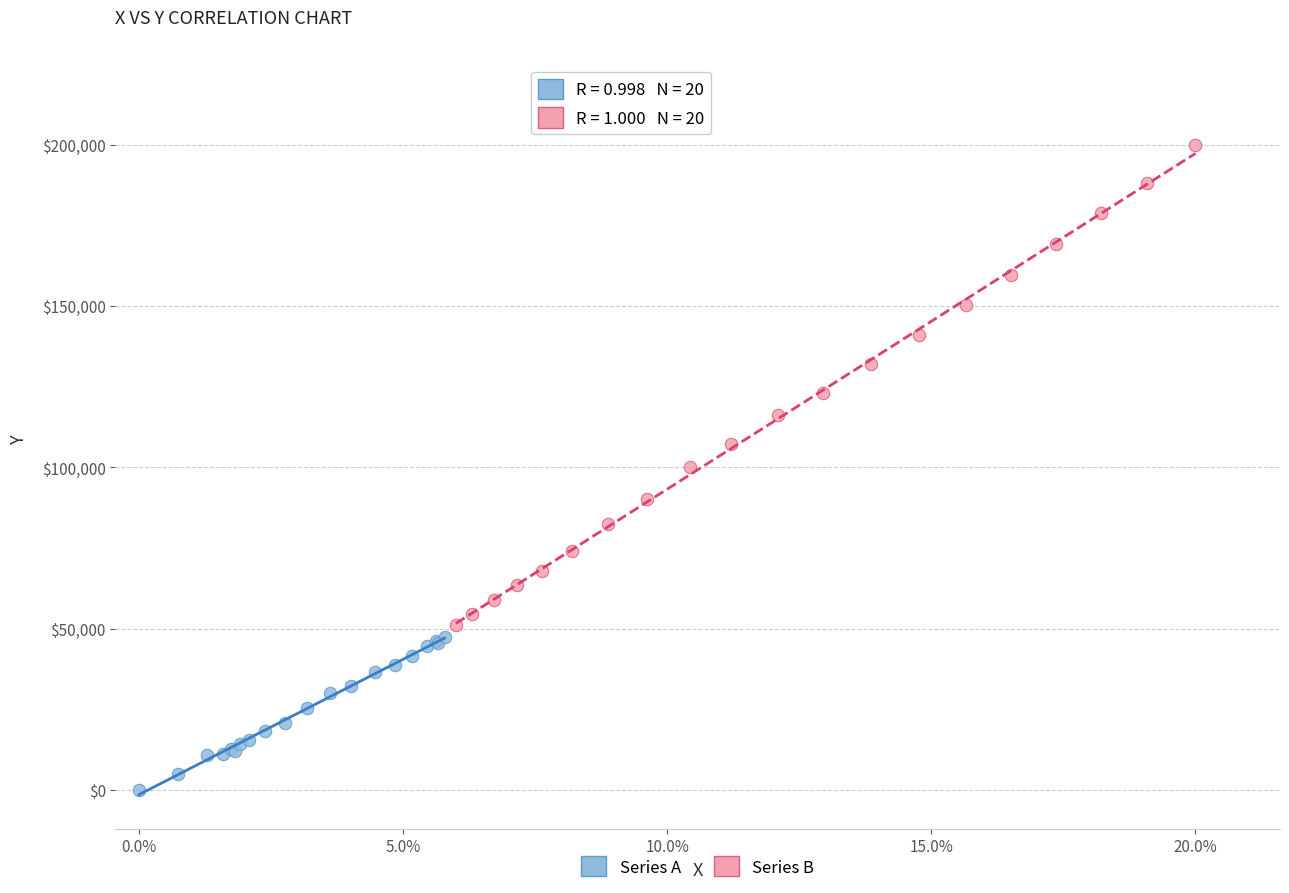

What are all the series names shown in the legend?

Series A, Series B